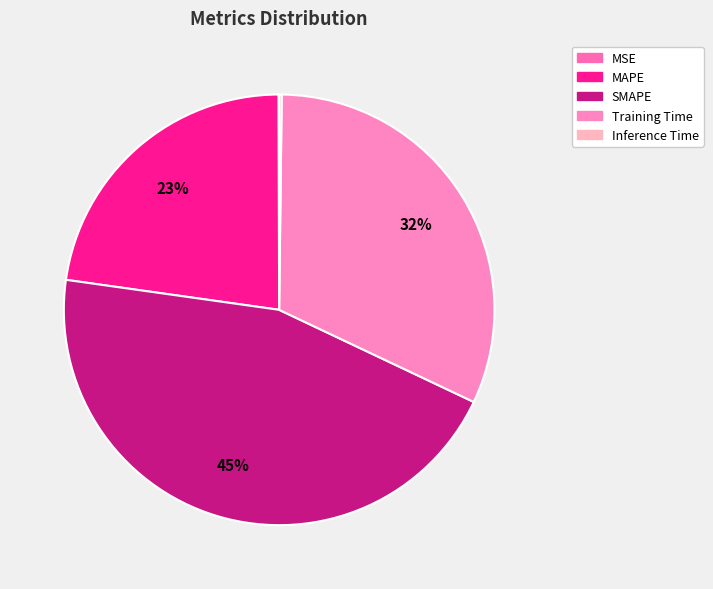

Rank the categories by value from lowest to highest.

MSE, Inference Time, MAPE, Training Time, SMAPE